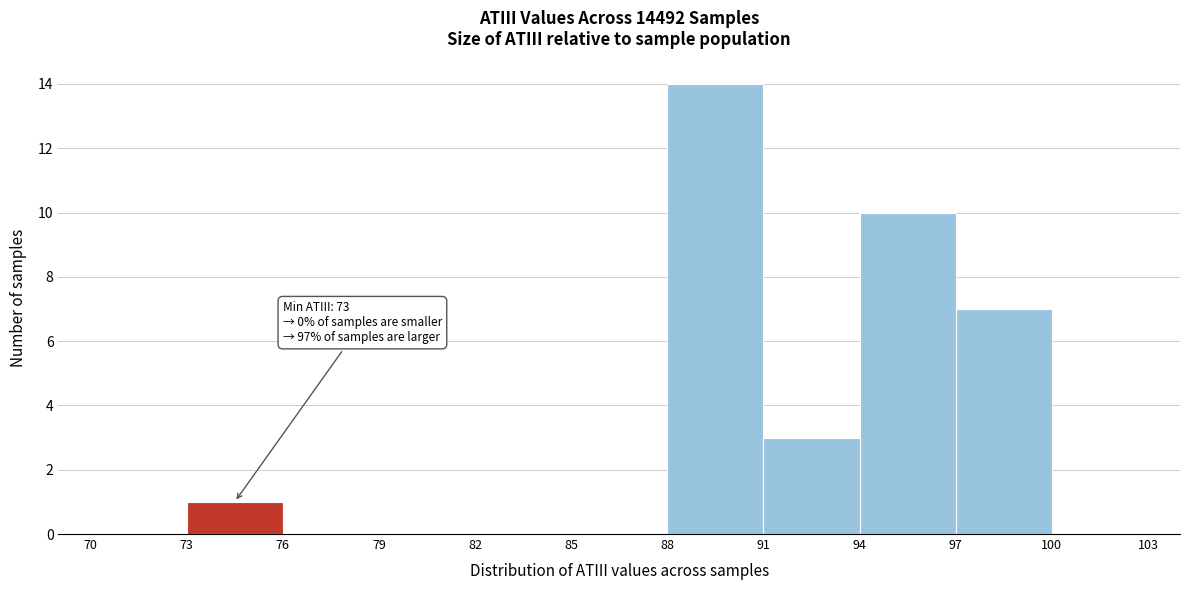

Which range on the x-axis has the tallest bar?

88 to 91